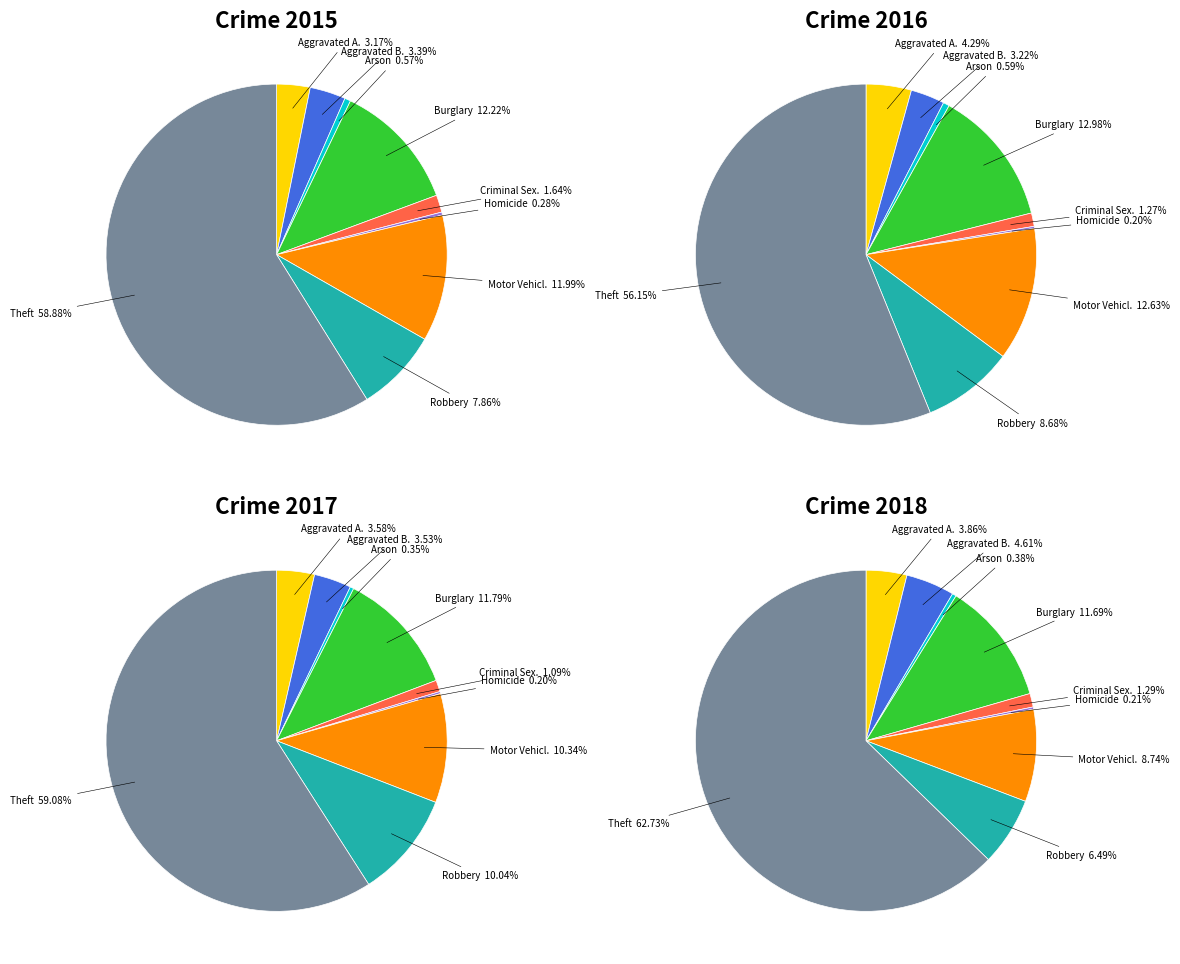

Do Criminal Sexual Assault and Robbery together represent more than half of the pie?

No